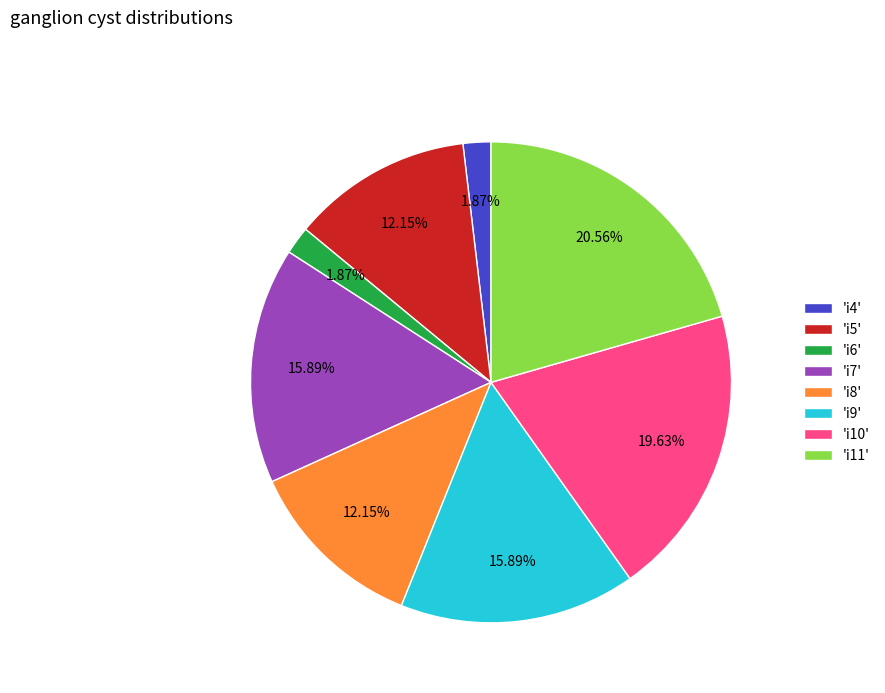

Does 'i10' represent more than half of the total?

No